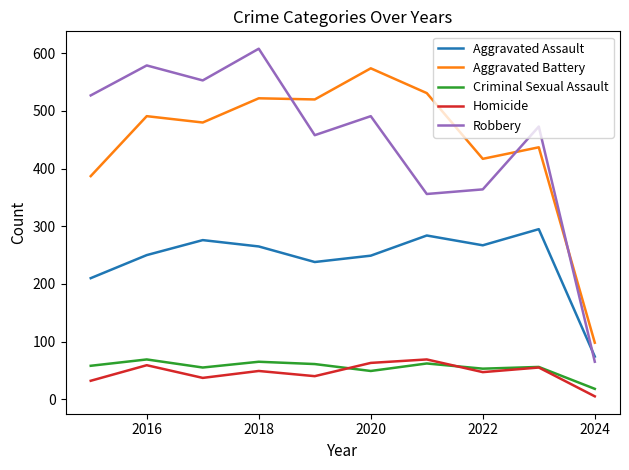

Which series has the widest spread of values?

Robbery